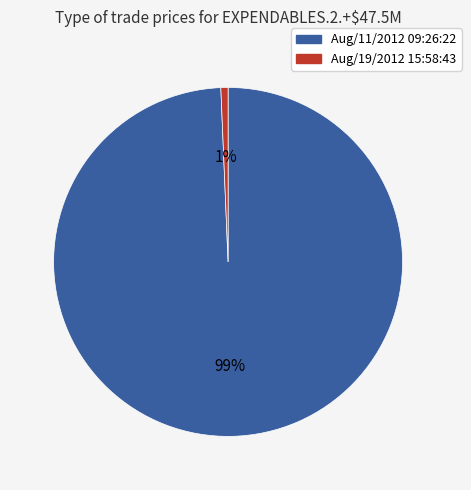

Between Aug/19/2012 15:58:43 and Aug/11/2012 09:26:22, which is larger?

Aug/11/2012 09:26:22